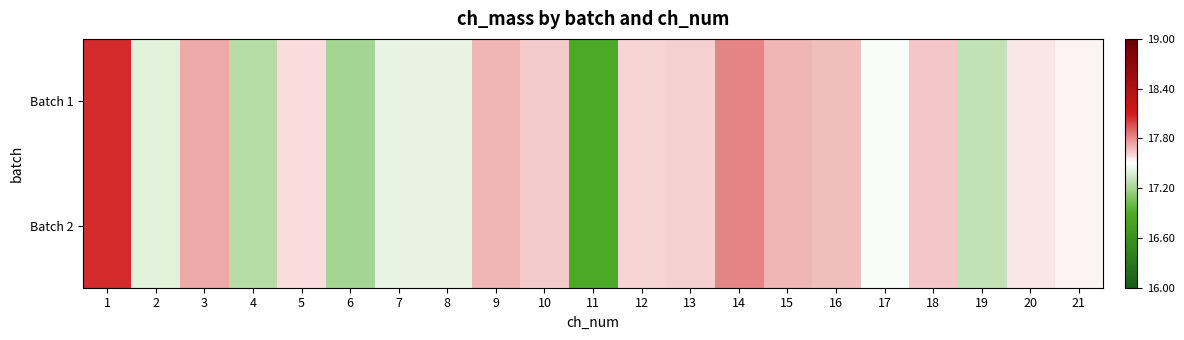

Reading right to left, list all the values displayed in this chart.

Batch 1: 21=17.5	20=17.6	19=17.3	18=17.7	17=17.5	16=17.7	15=17.7	14=17.8	13=17.6	12=17.6	11=16.9	10=17.6	9=17.7	8=17.4	7=17.4	6=17.2	5=17.6	4=17.3	3=17.7	2=17.4	1=18.1
Batch 2: 21=17.5	20=17.6	19=17.3	18=17.7	17=17.5	16=17.7	15=17.7	14=17.8	13=17.6	12=17.6	11=16.9	10=17.6	9=17.7	8=17.4	7=17.4	6=17.2	5=17.6	4=17.3	3=17.7	2=17.4	1=18.1